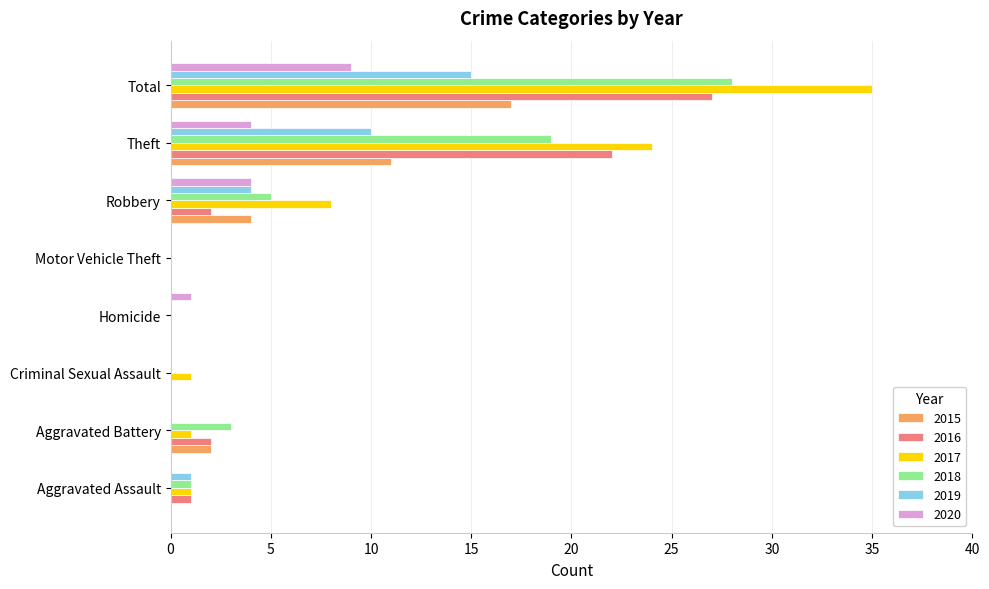

True or false: 2019 has a value of -7 at Aggravated Battery.

False